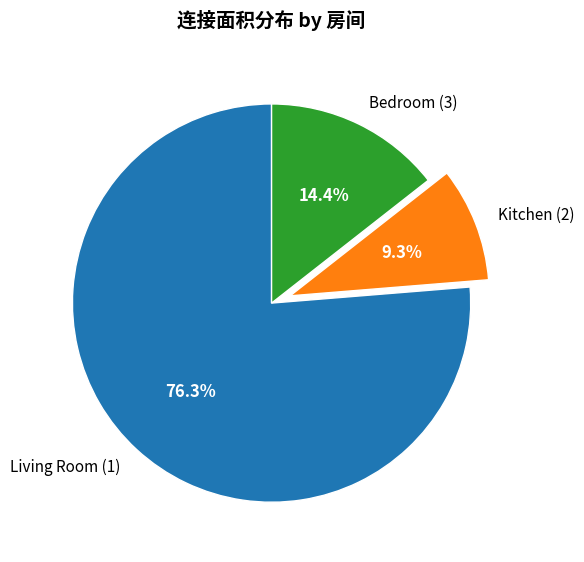

How many slices are in this pie chart?

3